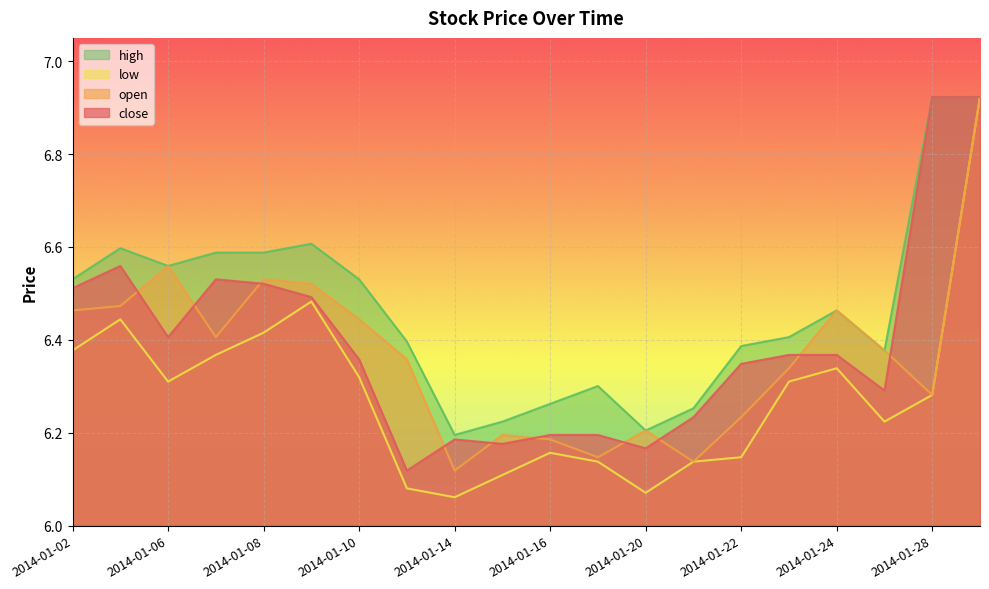

What is the value of the close point at the 15th from the left?

6.3